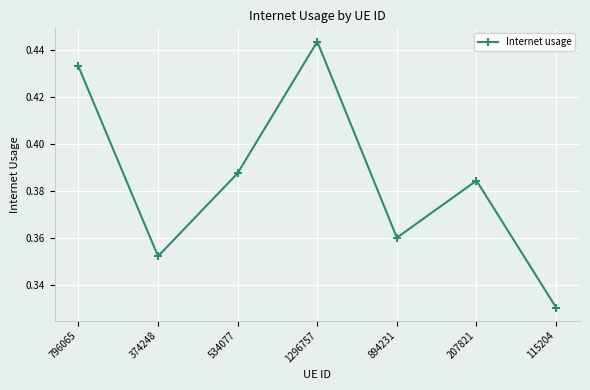

What position from the right is 374248?

6